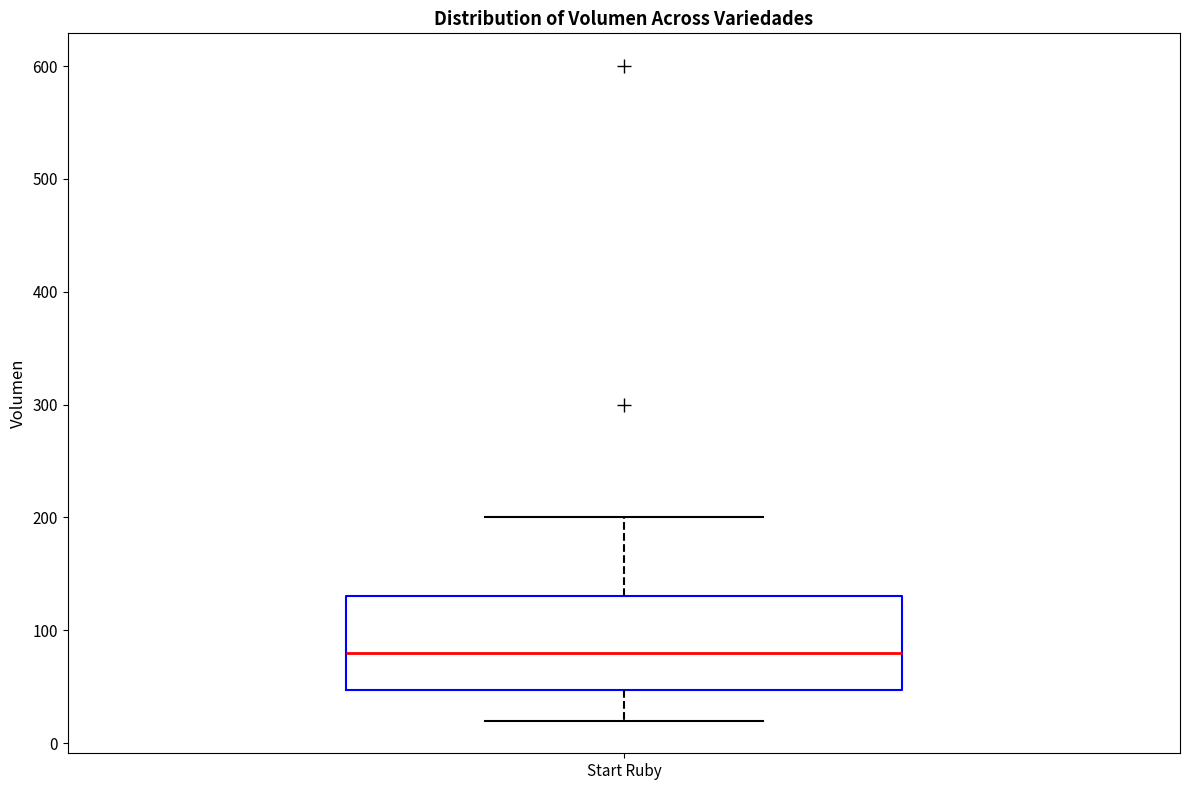

Read this box plot against the y-axis: the position of the median line, the range covered by the box, and the ends of both whiskers. The values are not printed on the chart, so give them approximately, as read against the axis.

median 80, box 50 to 130, whiskers 20 to 200